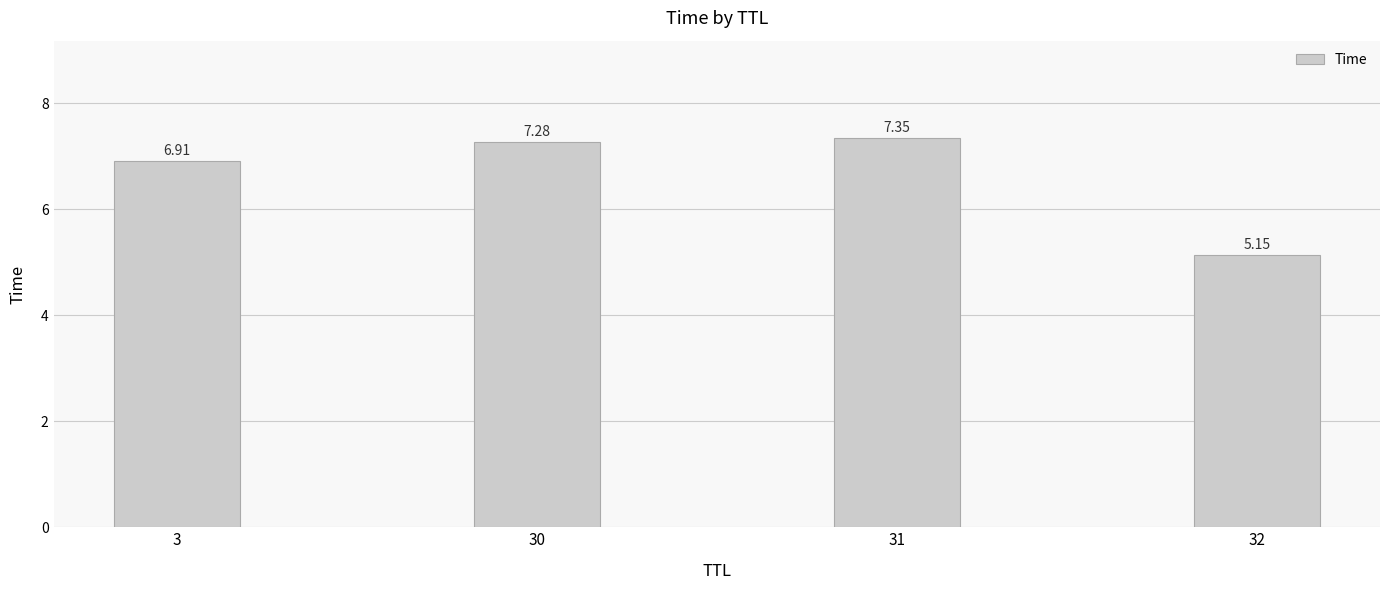

Rank the categories by value from lowest to highest.

32, 3, 30, 31